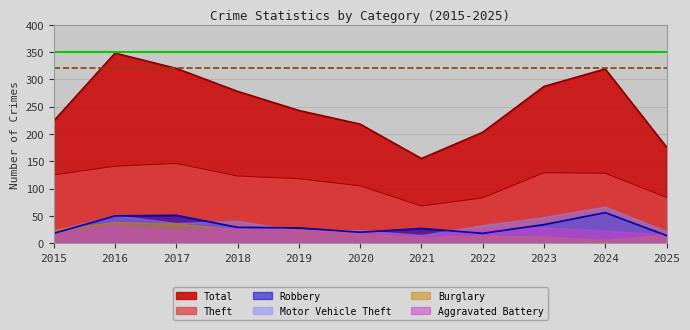

What is the difference between the Total values at 2023 and 2024?

32